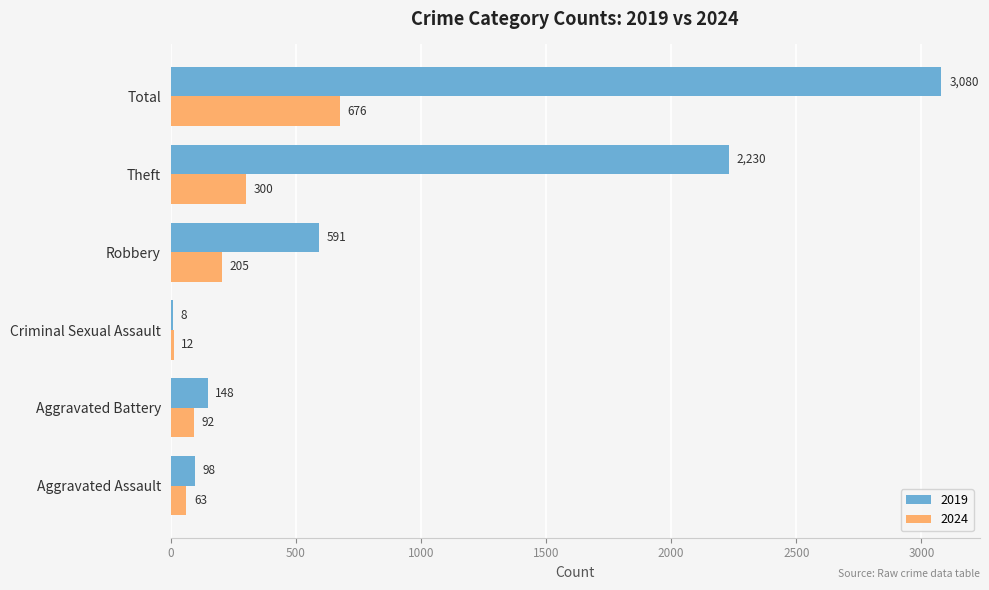

What is the sum of all 2019 values?

6155